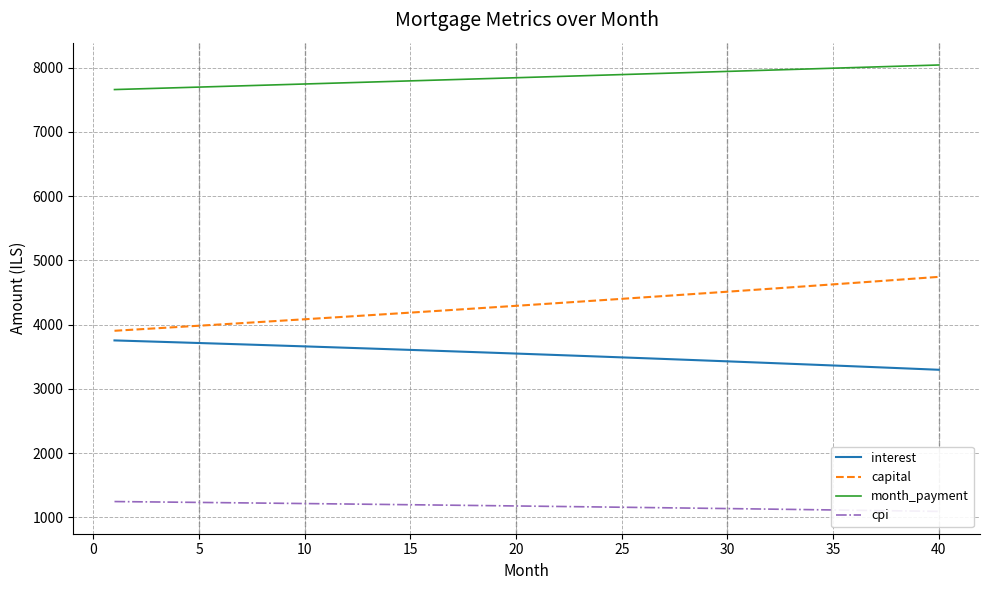

What is the maximum value for interest?

3754.7